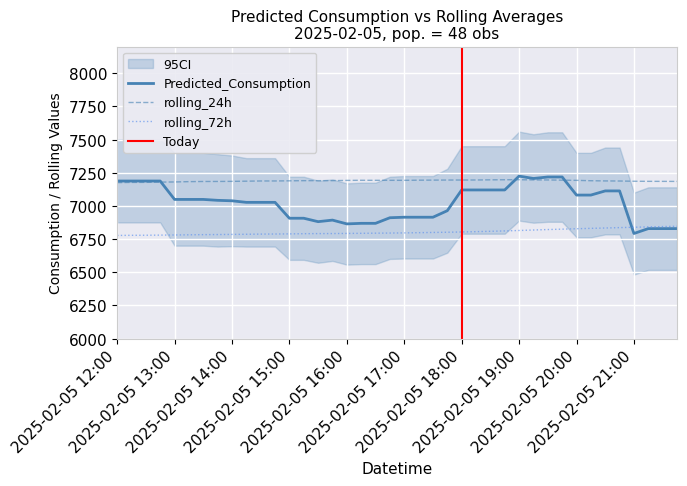

Rank the series by their average value, from highest to lowest.

rolling_24h, Predicted_Consumption, rolling_72h